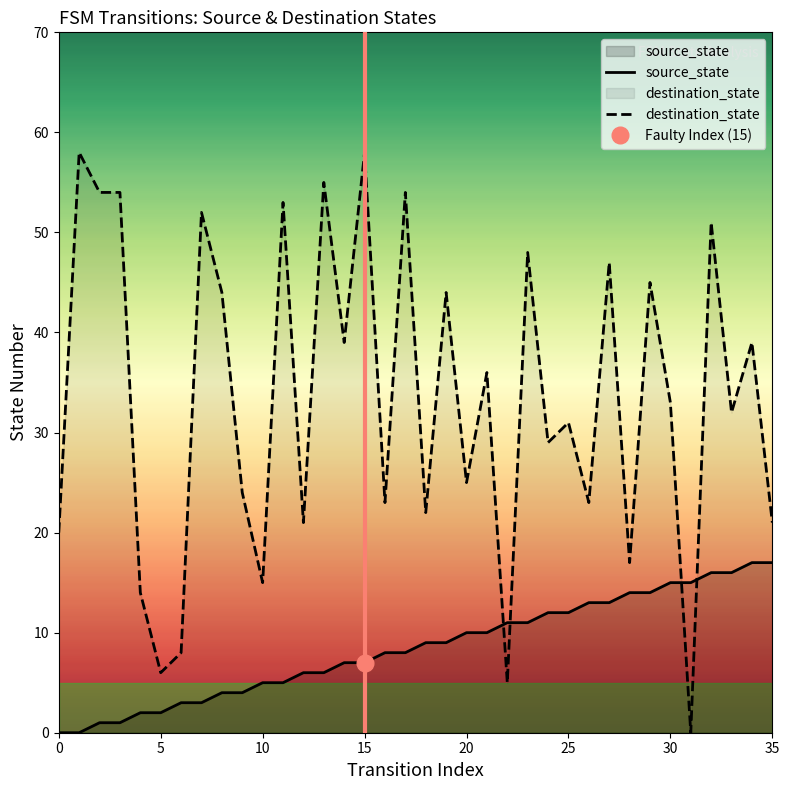

Which series has the largest total across all categories?

destination_state